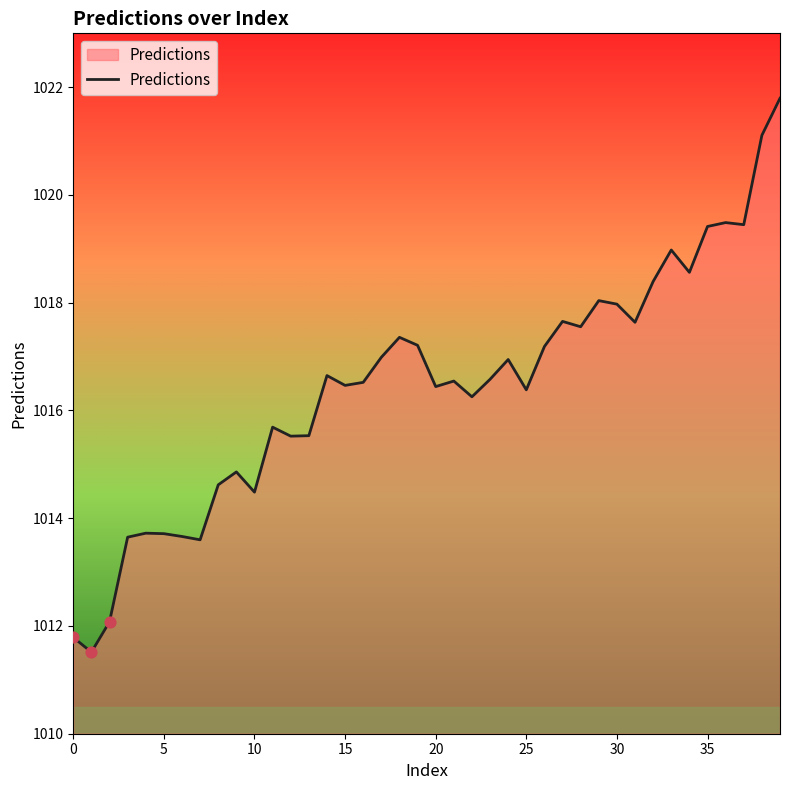

What is the greatest value displayed?

1021.8